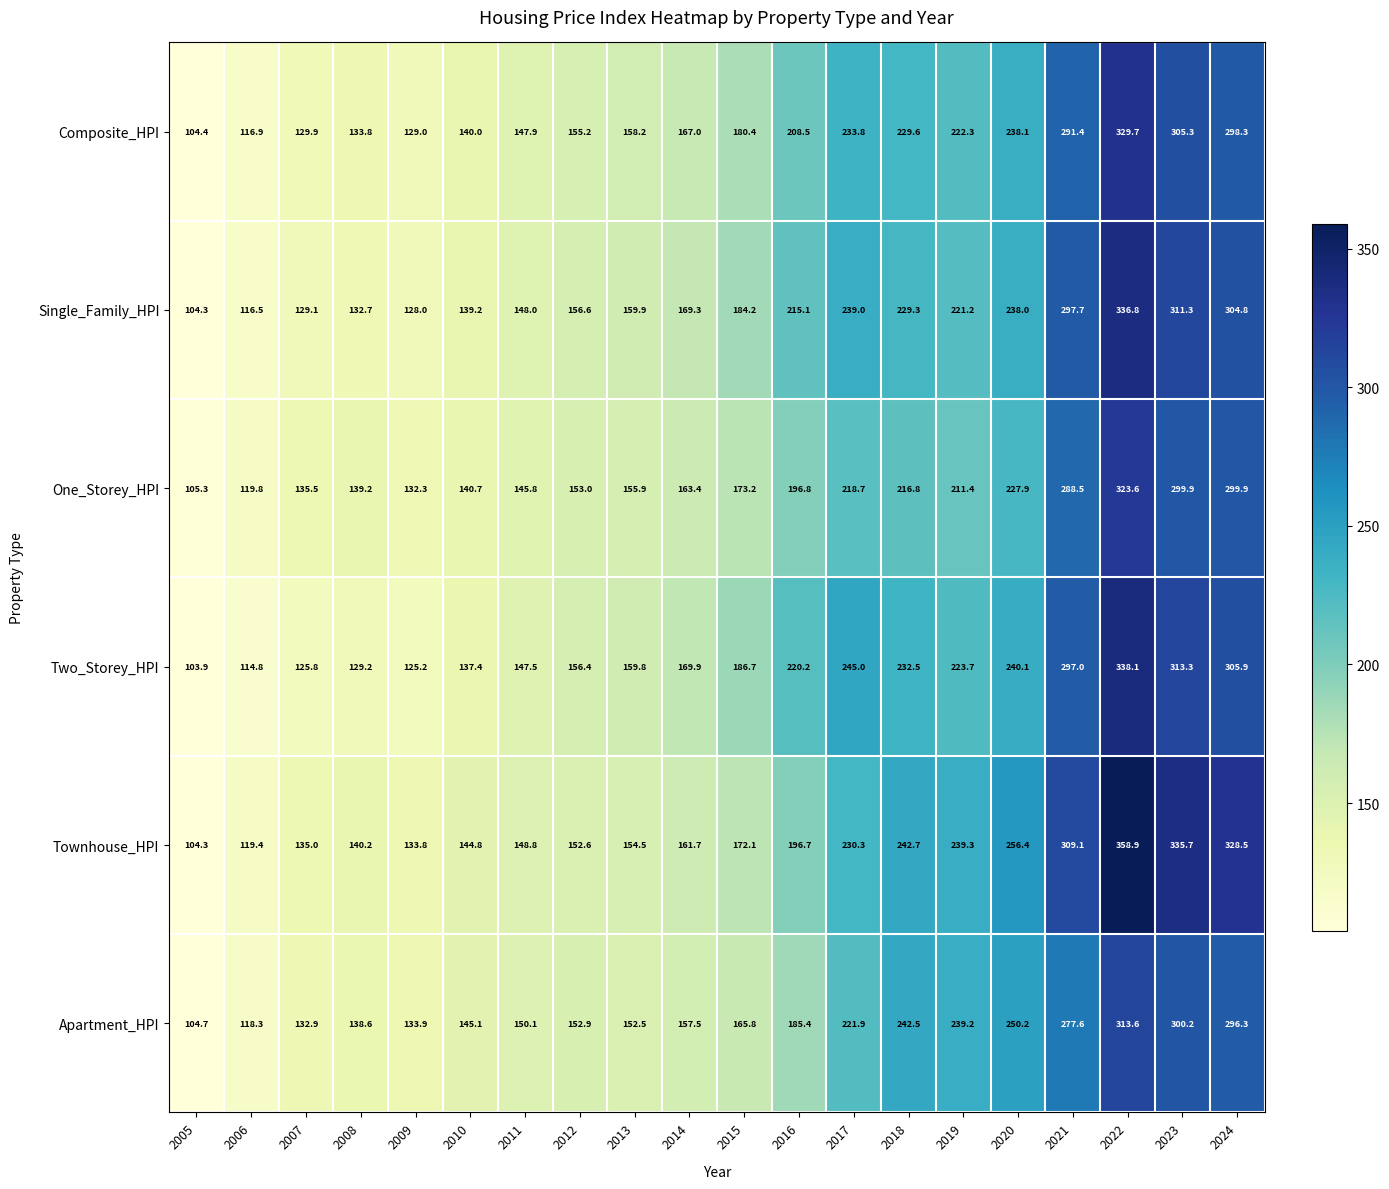

Which series changed the most between 2010 and 2017?

Two_Storey_HPI